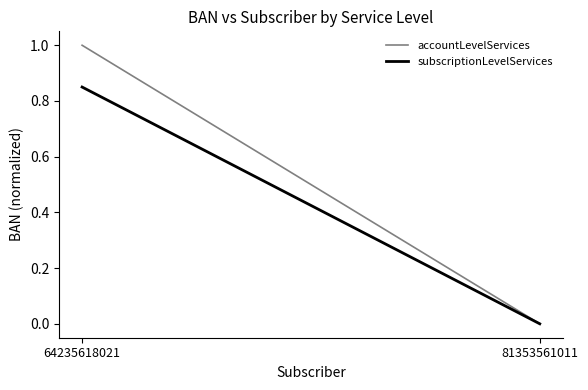

List the labels in order of accountLevelServices value, largest first.

64235618021, 81353561011